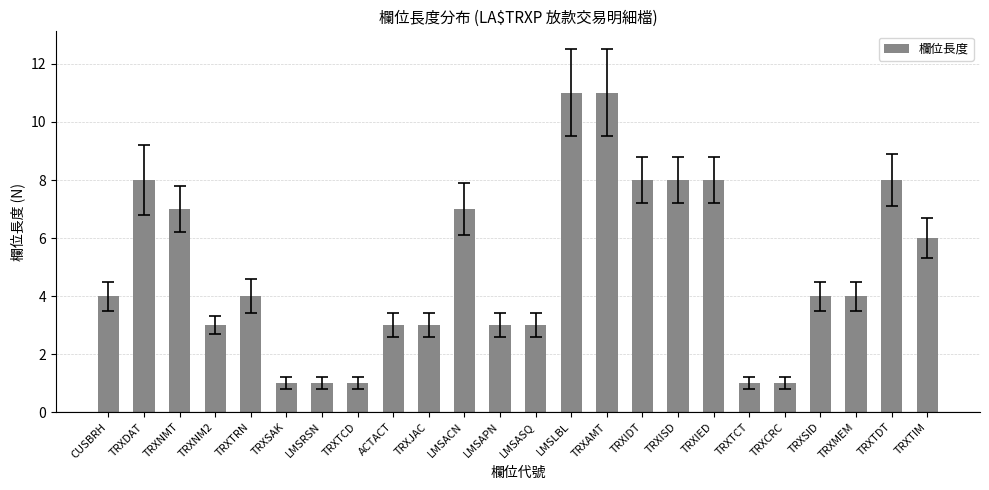

True or false: the data shows 2 at TRXJAC.

False